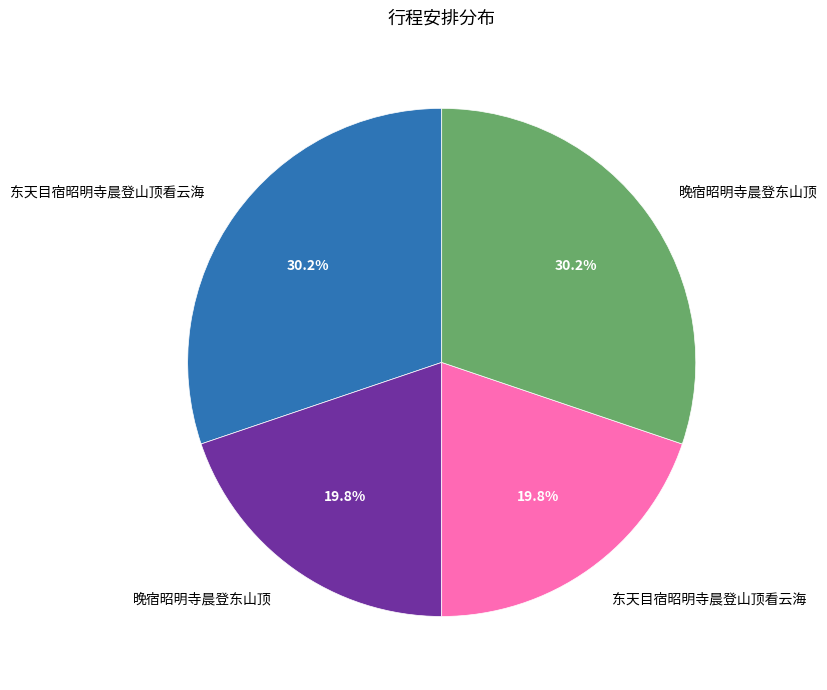

Does any single category account for the majority?

No